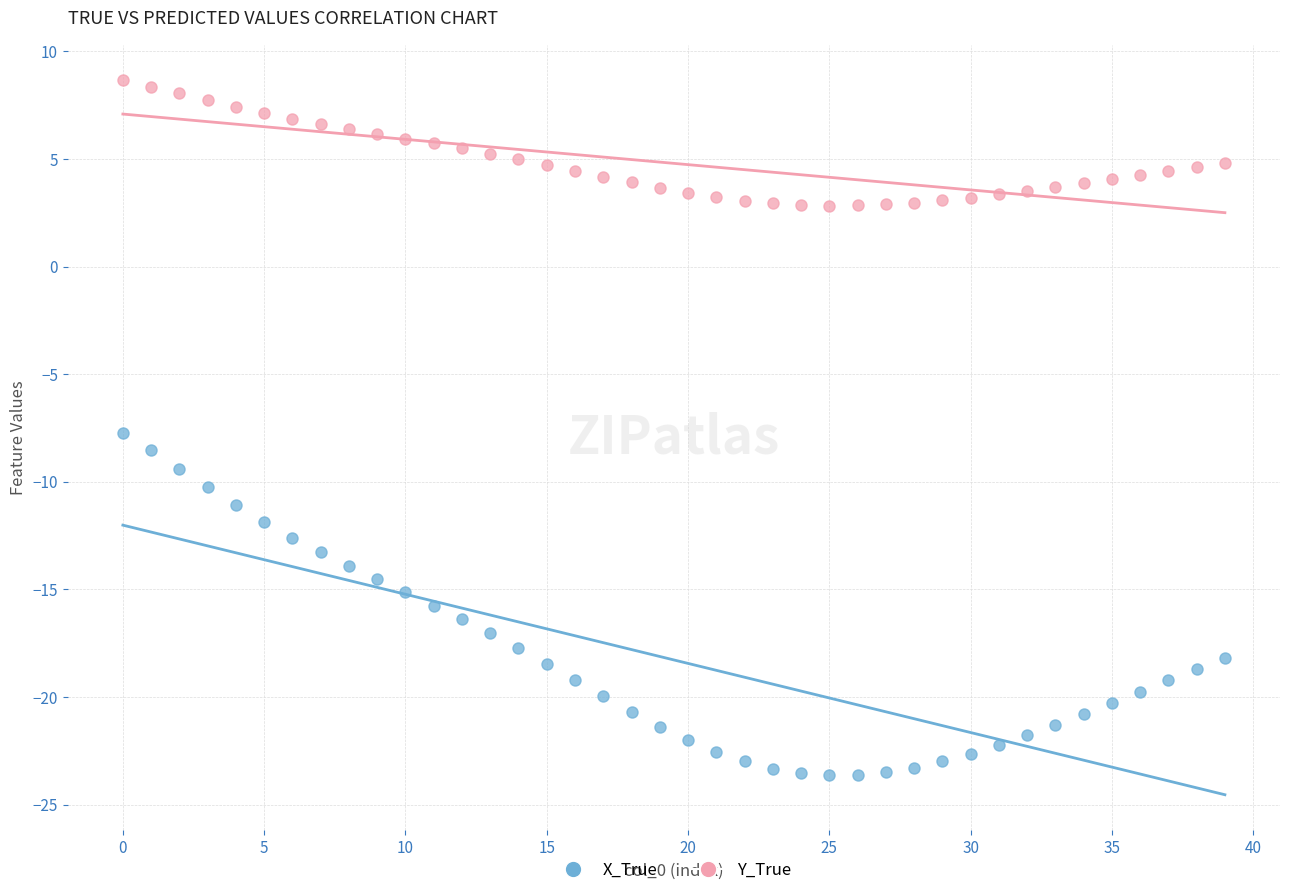

Which series reaches the maximum Y coordinate?

Y_True